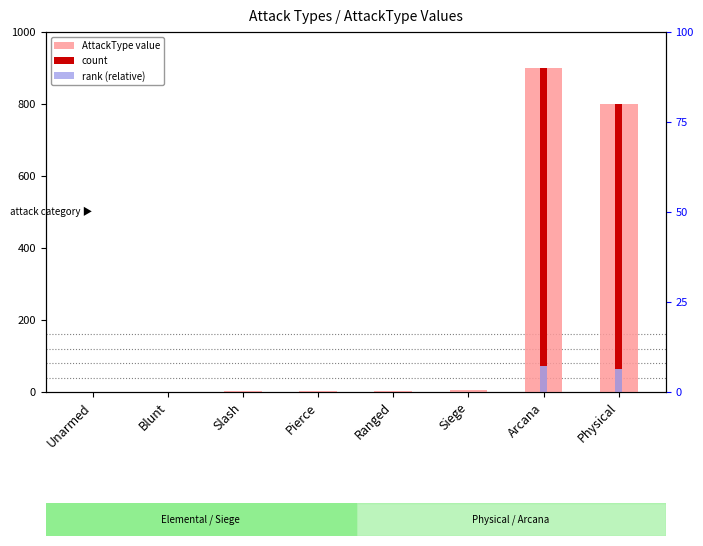

List the labels in order of AttackType value value, largest first.

Arcana, Physical, Siege, Ranged, Pierce, Slash, Blunt, Unarmed